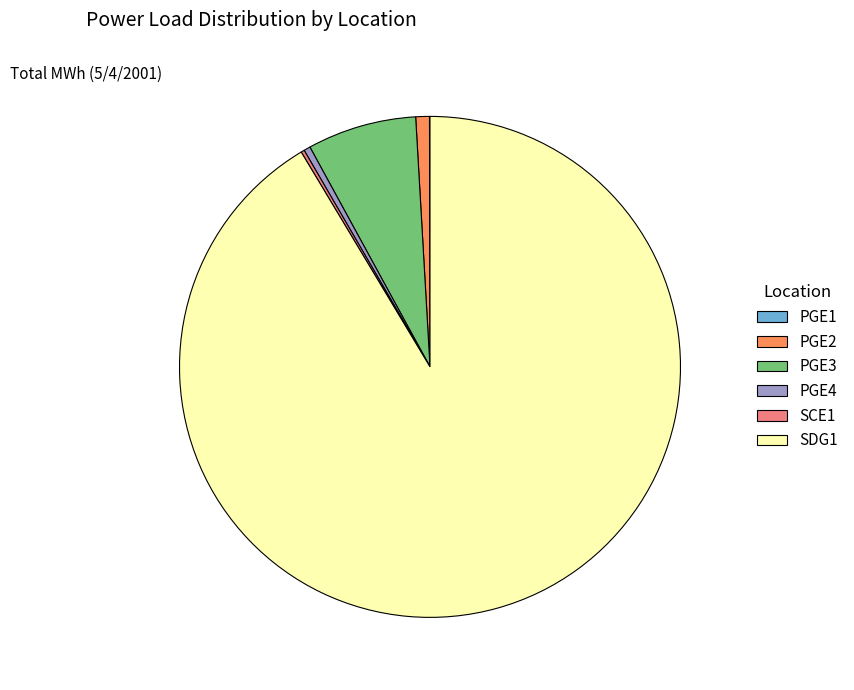

What is the ratio of the value at PGE2 to the value at PGE4?

2.1